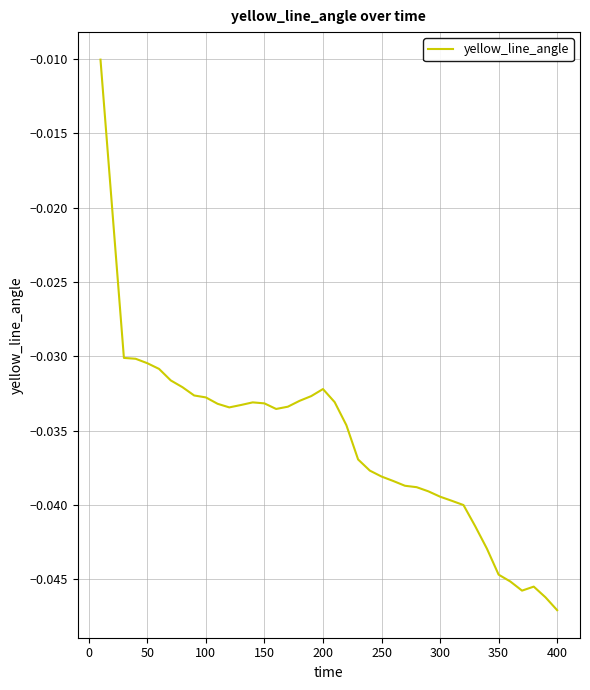

Does the chart have visible grid lines?

Yes